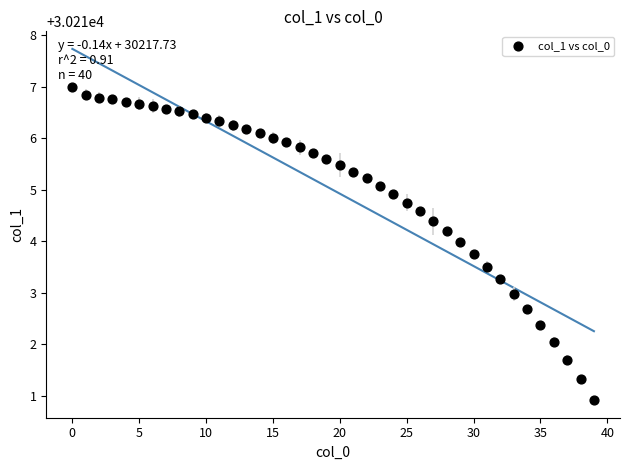

What is the range of Y values (max minus min)?

6.1